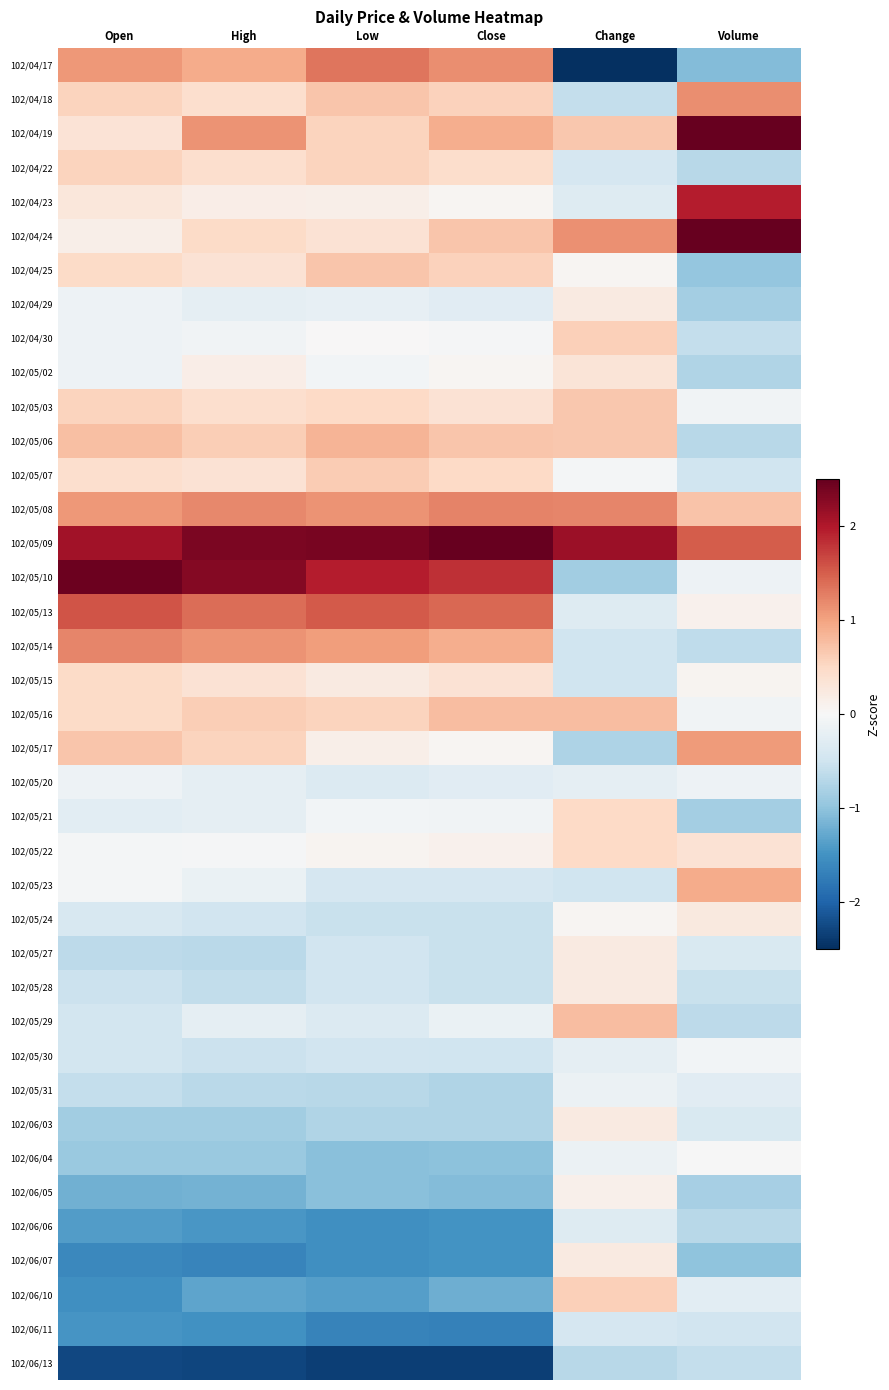

At which category is the sum across all series the highest?

Close